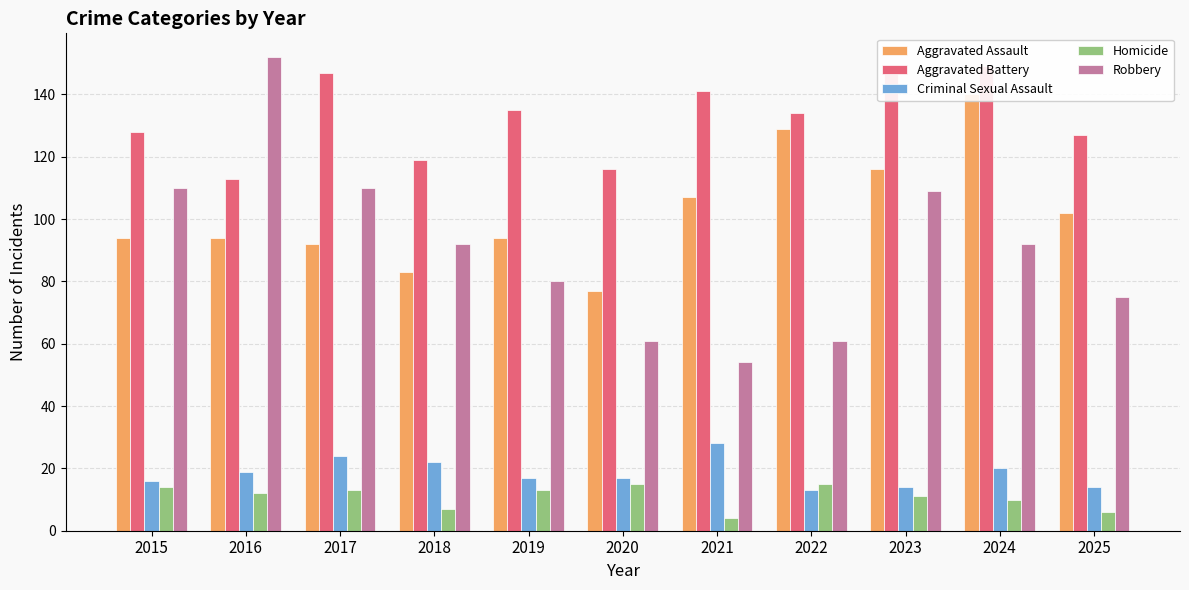

Rank the series by their maximum value, from highest to lowest.

Robbery, Aggravated Battery, Aggravated Assault, Criminal Sexual Assault, Homicide